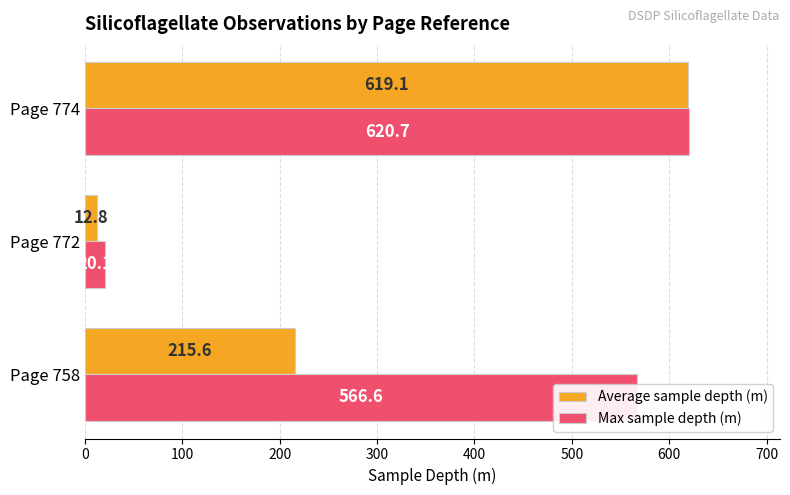

Which series changed the most between Page 758 and Page 772?

Max sample depth (m)